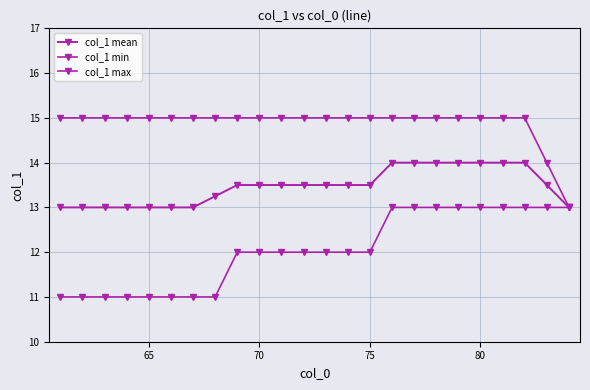

Does the chart display data point markers on the line(s)?

Yes